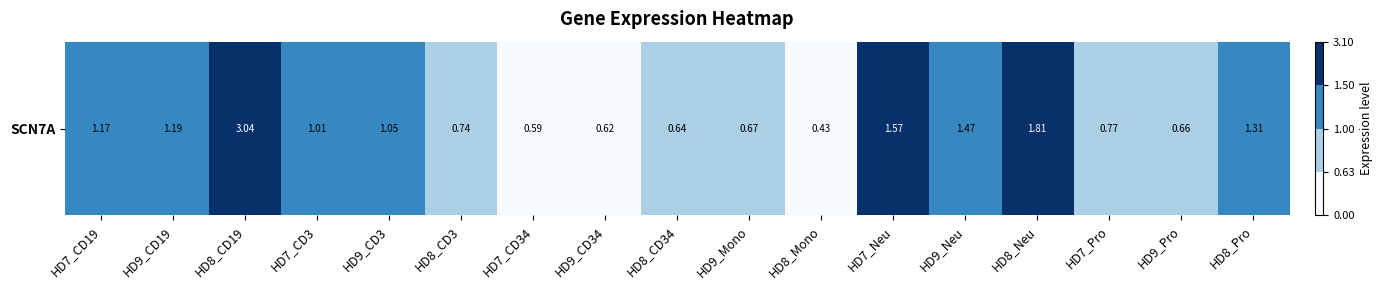

What is the ratio of the value at HD8_CD34 to the value at HD8_Pro?

0.5